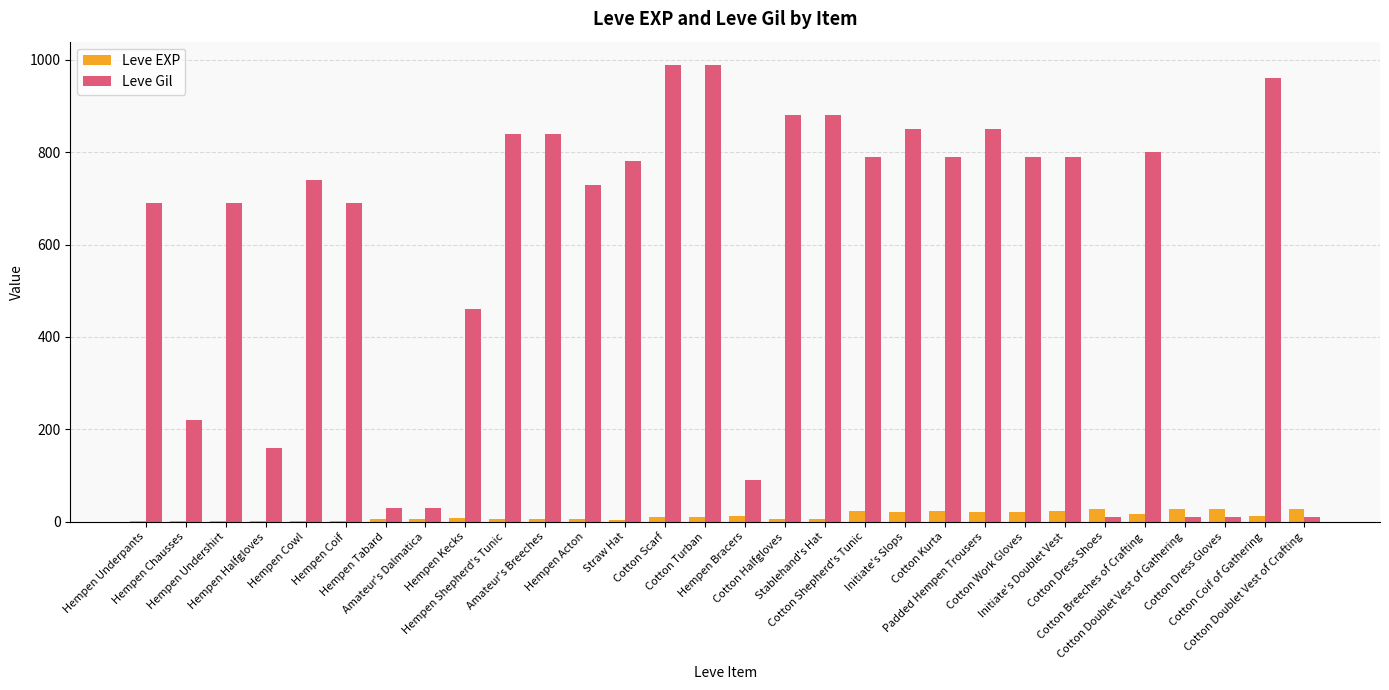

Which series has the largest total across all categories?

Leve Gil